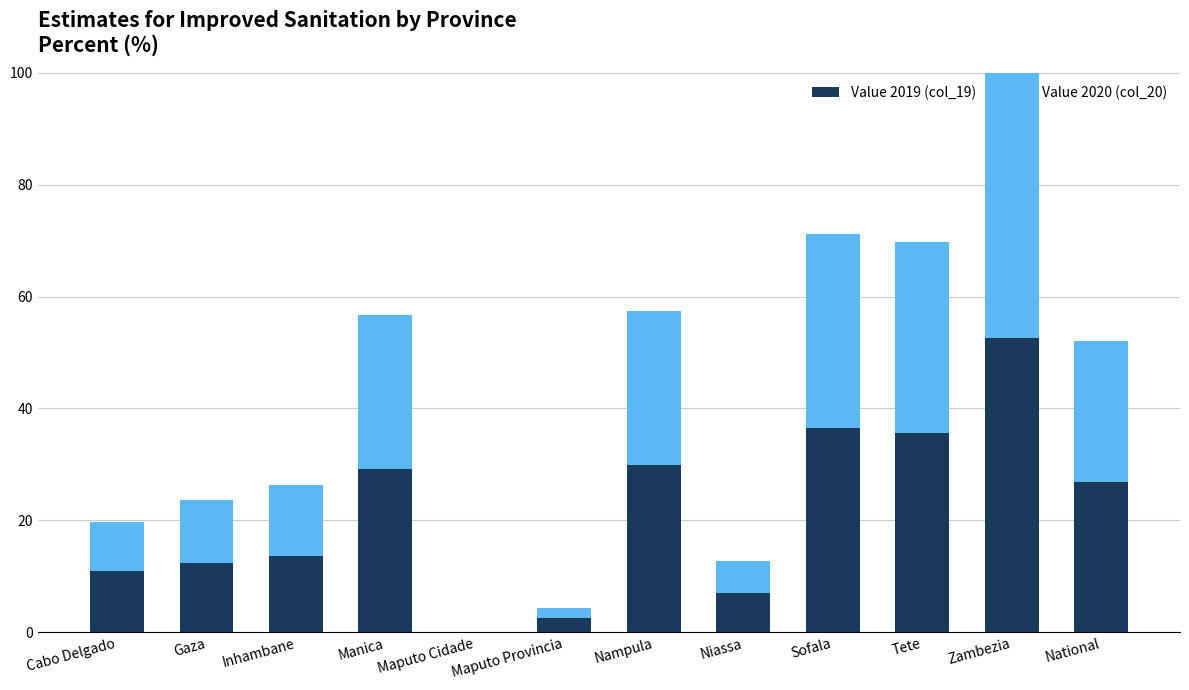

How many positive values does the Value 2020 (col_20) series have?

11